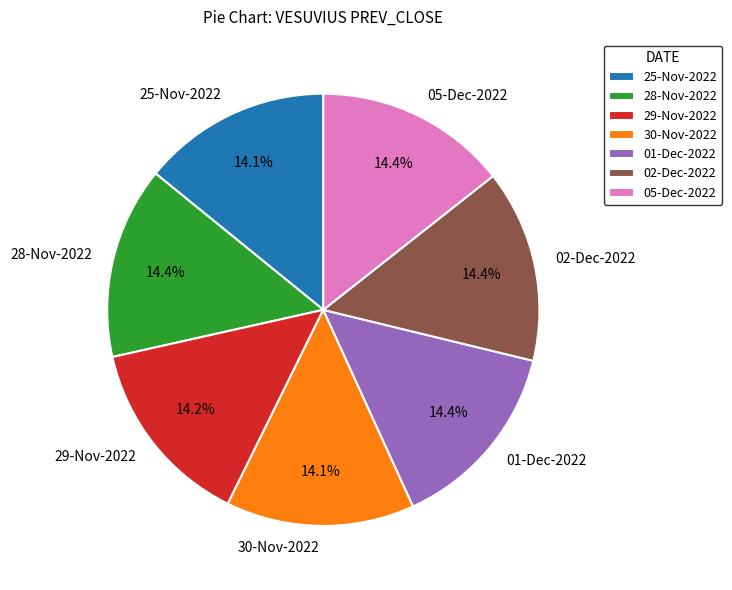

What percentage is the 25-Nov-2022 slice, to the nearest percent?

14%